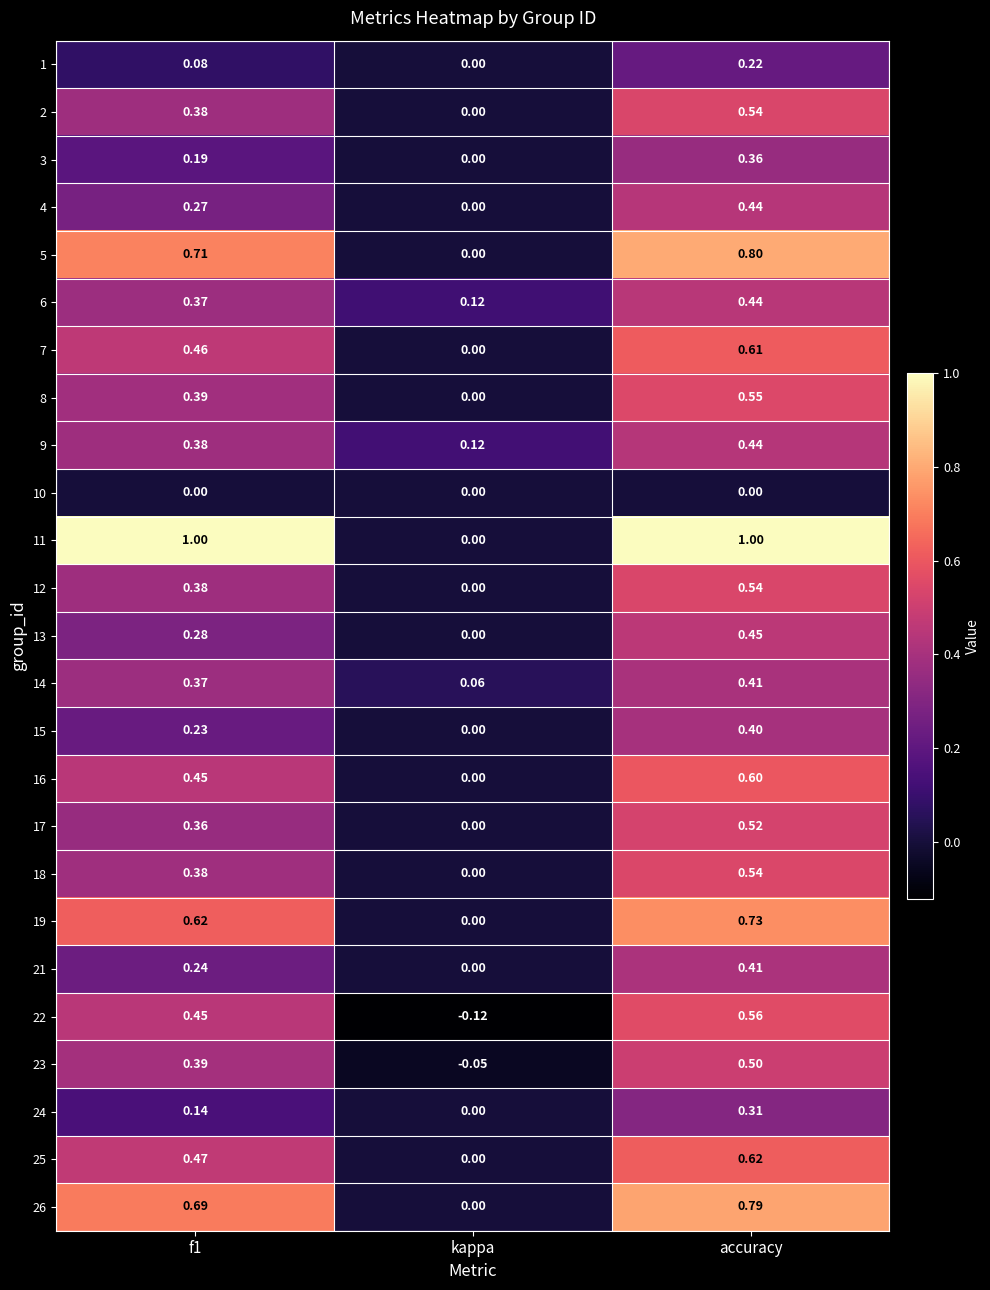

At which label is 3 closest to 0?

kappa